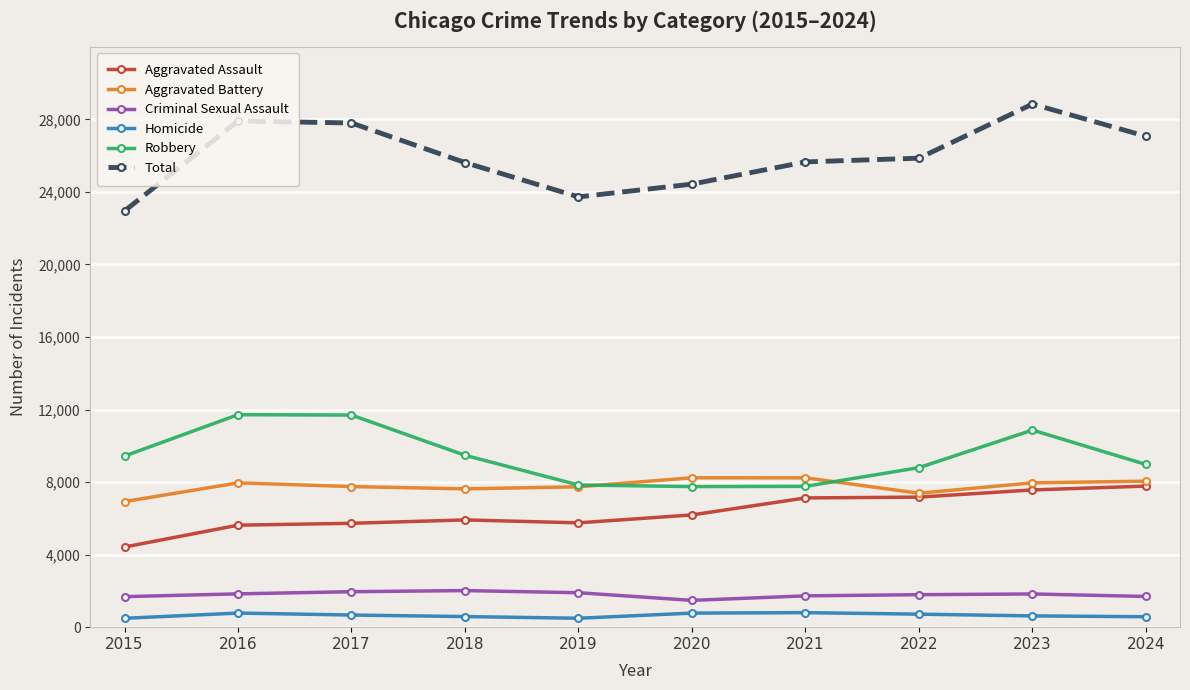

What is the minimum value shown in the chart?

489